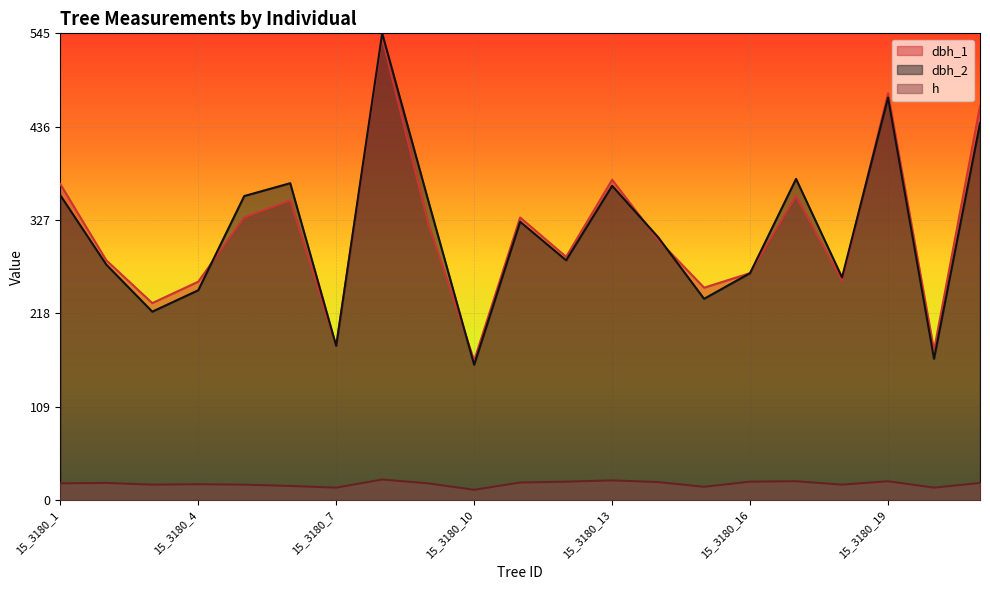

What is the minimum value for dbh_2?

158.0